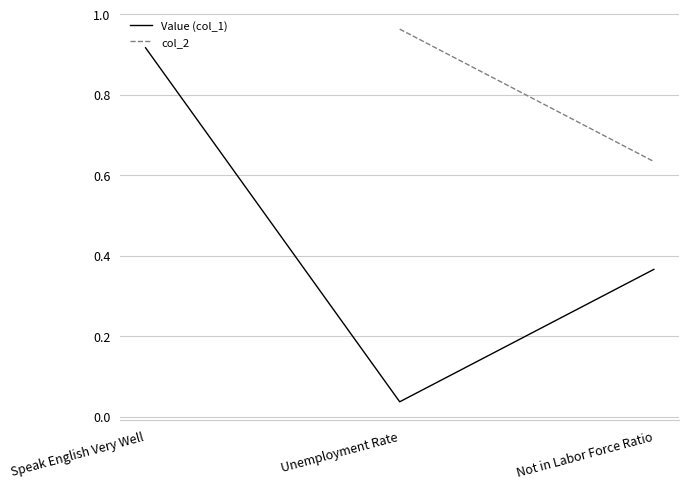

Count the number of data series in this chart.

2